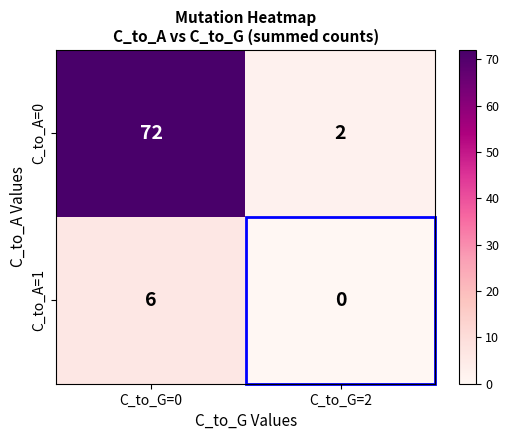

What value does the C_to_A=0 series have at C_to_G=0?

72